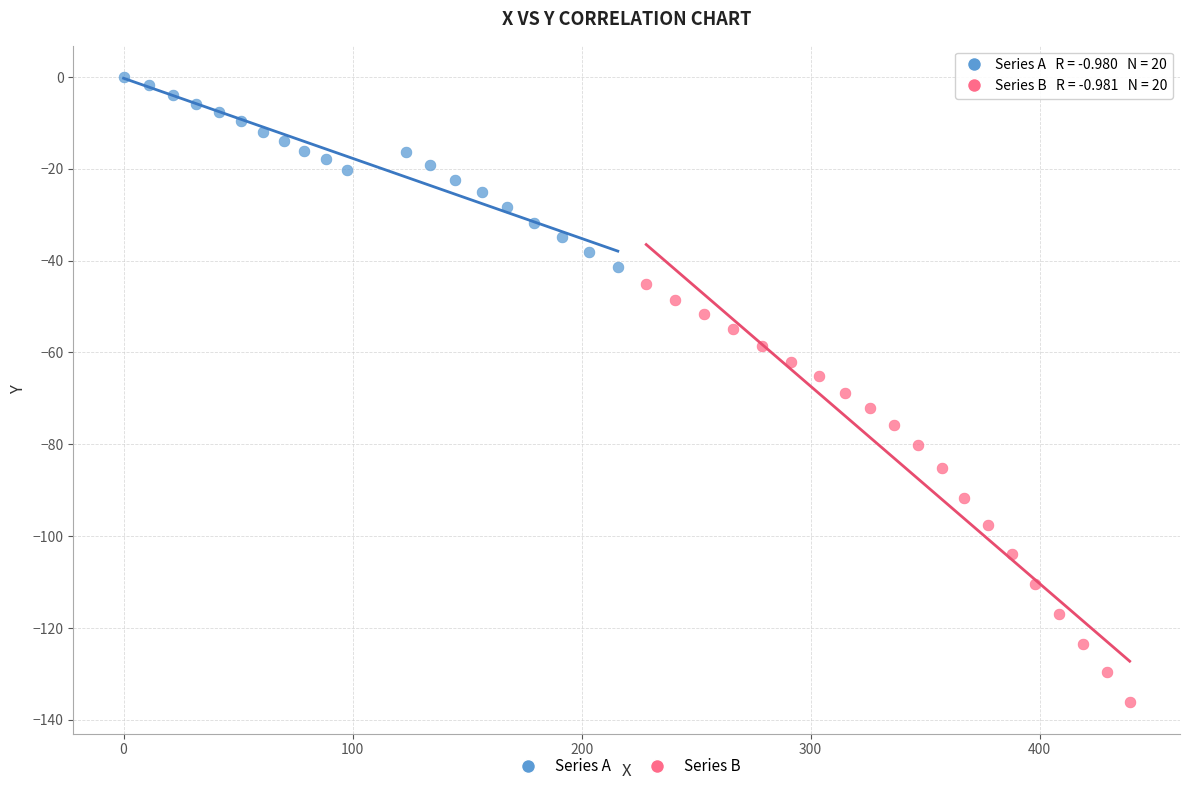

Which series reaches the maximum Y coordinate?

Series A